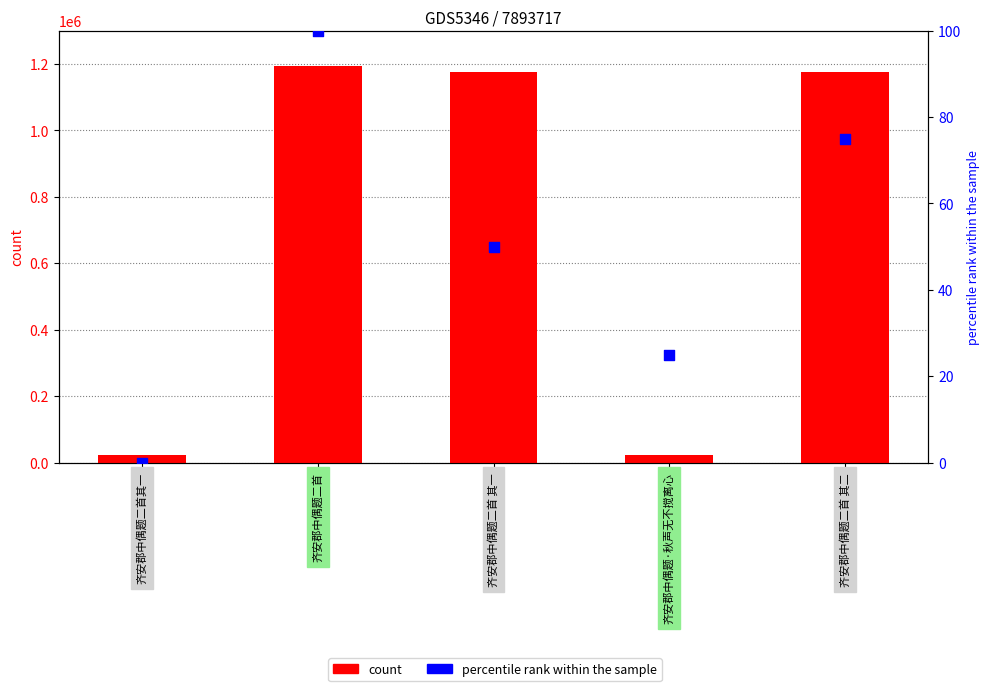

At how many categories does at least one series exceed 400868?

3